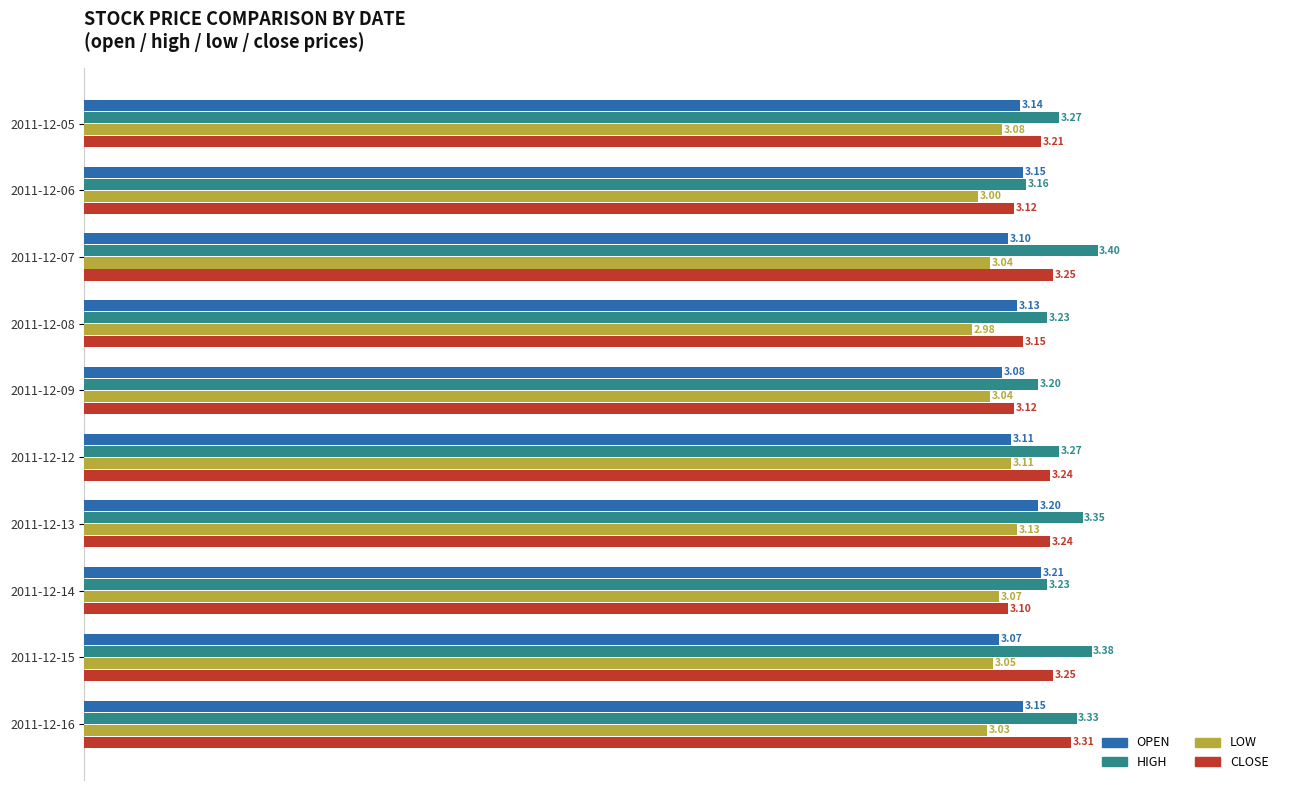

Which series has the largest range (max minus min)?

HIGH